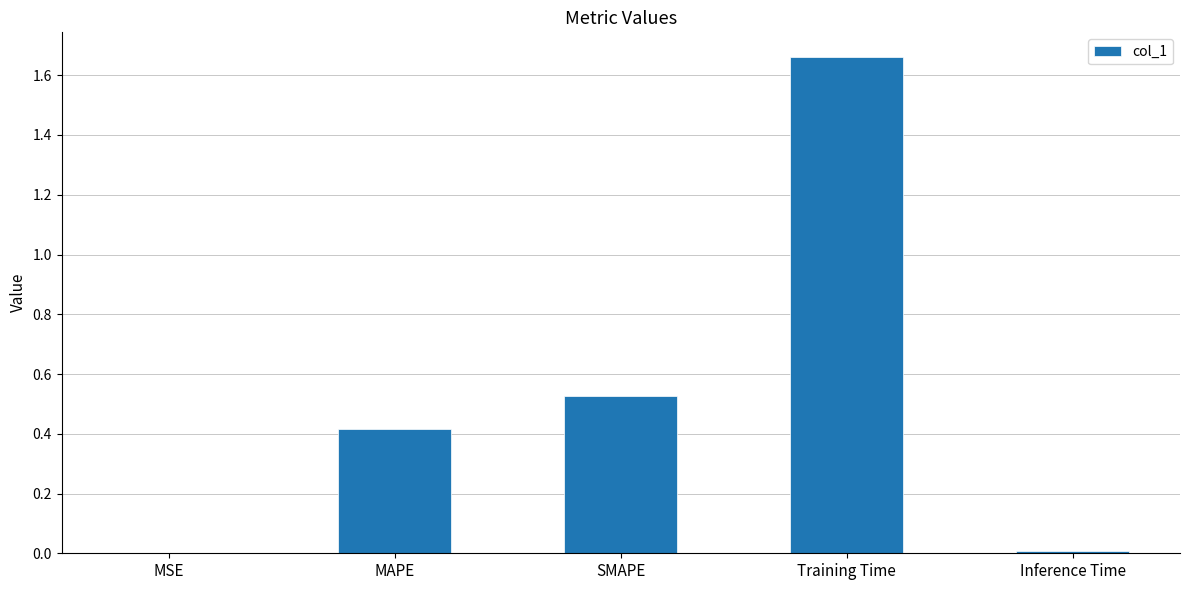

Which label corresponds to the largest value in the chart?

Training Time